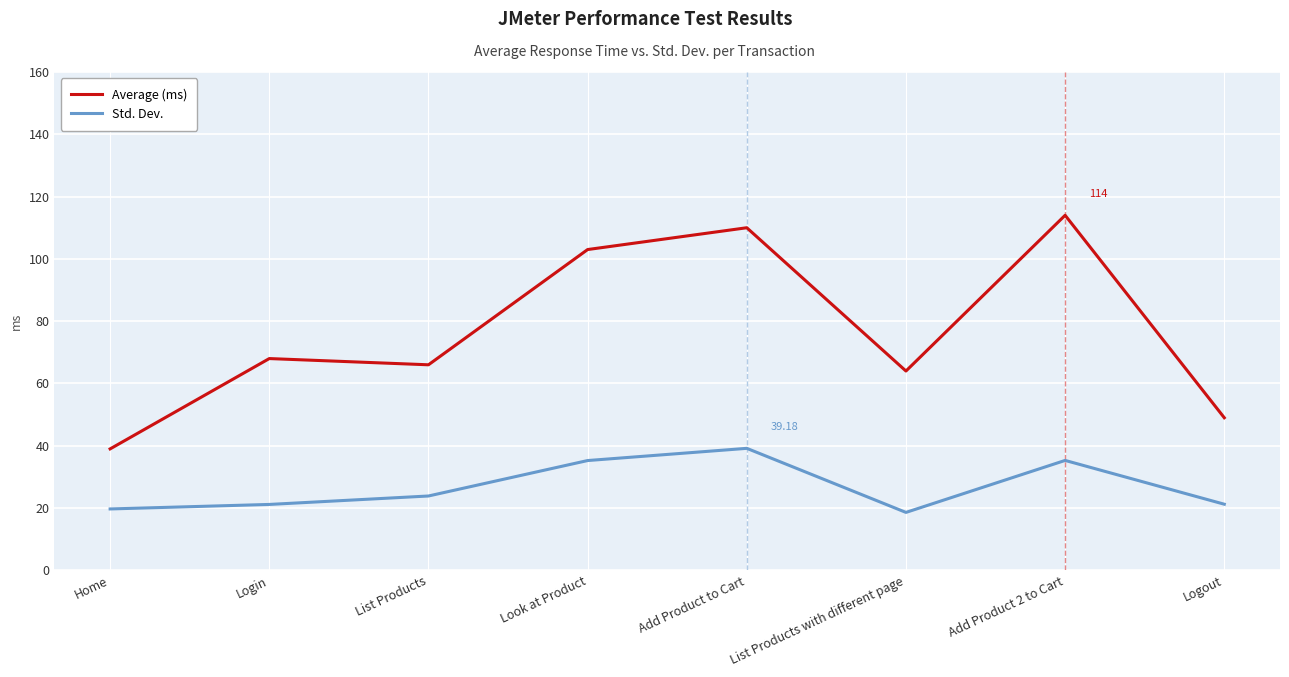

Is this an area chart (filled region under the line)?

No